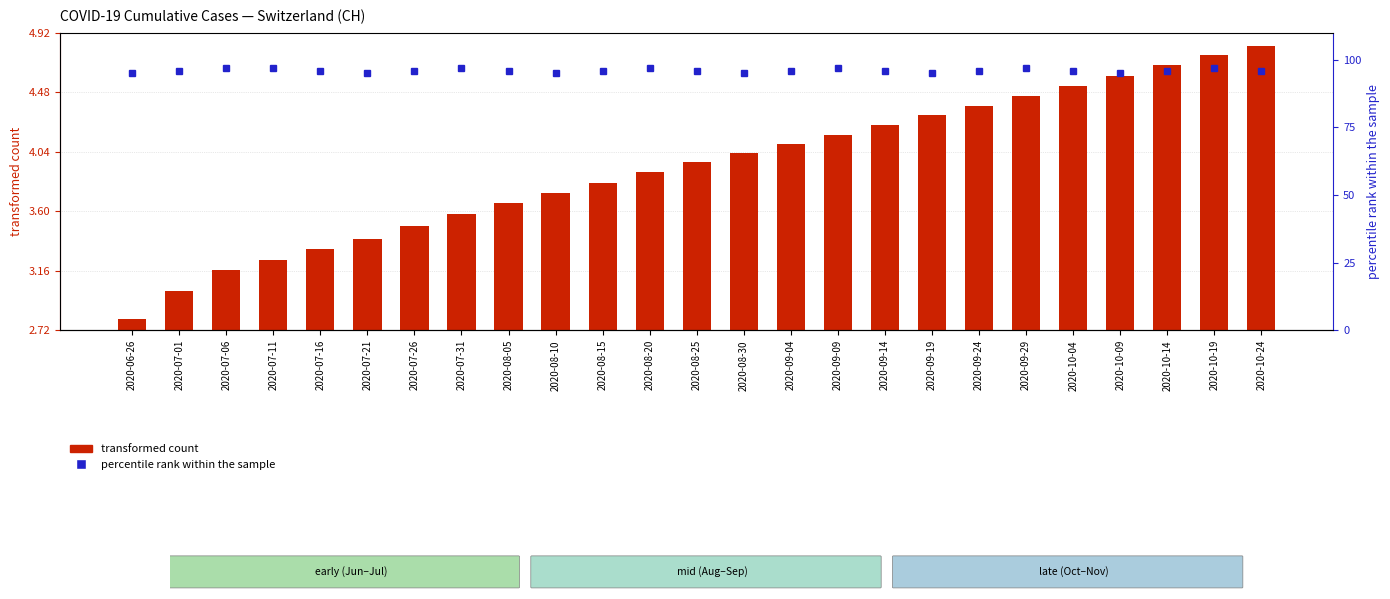

What is the label of the 5th bar from the left?

2020-07-16